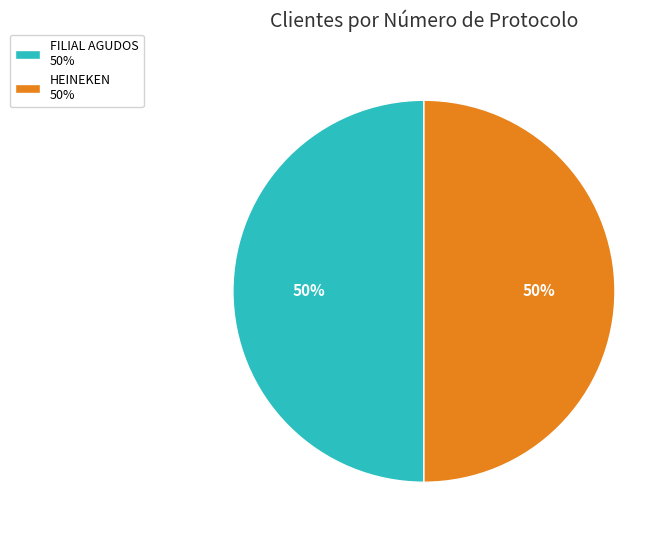

Do HEINEKEN and FILIAL AGUDOS together represent more than half of the pie?

Yes